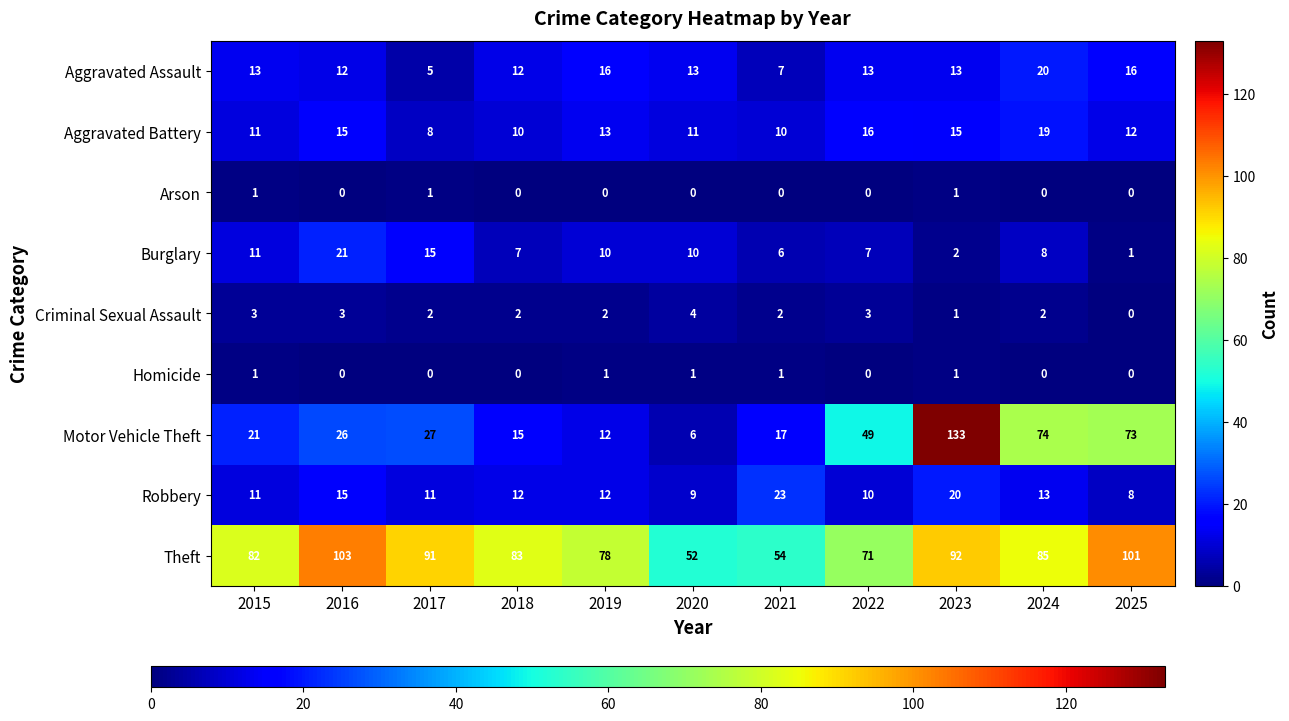

How many data points in Criminal Sexual Assault are less than 2?

2